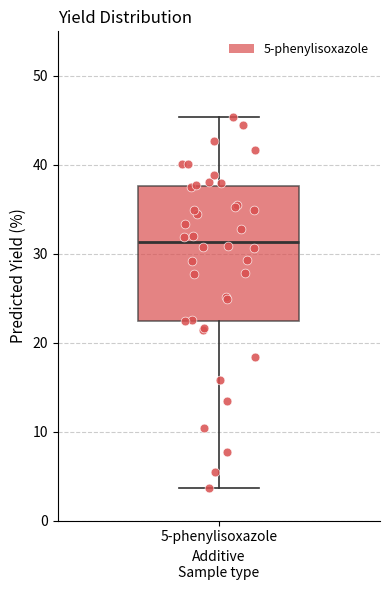

Transcribe this box plot: give where the median line is, the range the box spans, and where the two whiskers end, as read against the y-axis. The values are not printed on the chart, so give them approximately, as read against the axis.

median 31, box 22 to 38, whiskers 4 to 45